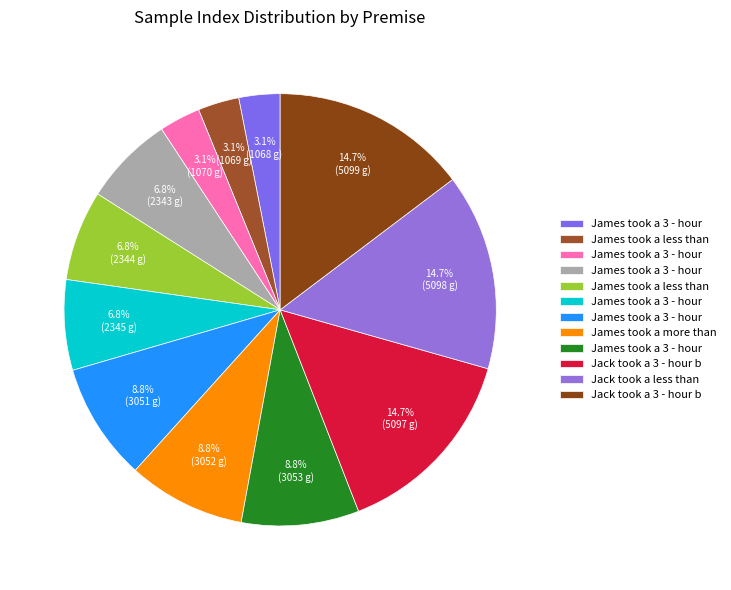

How many segments does this pie chart have?

12